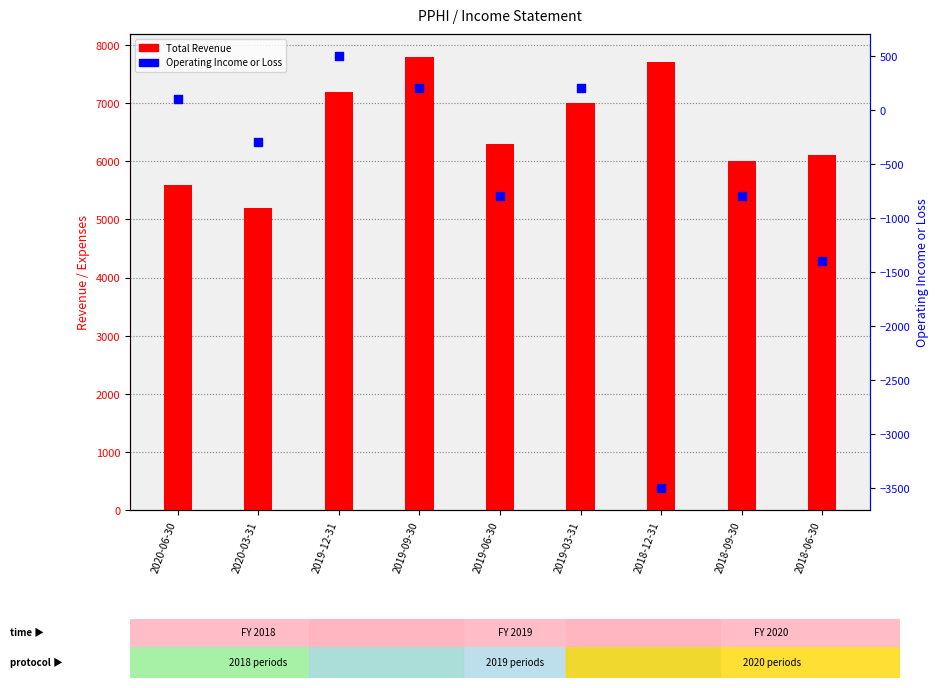

At which category is the sum across all series the highest?

2019-09-30